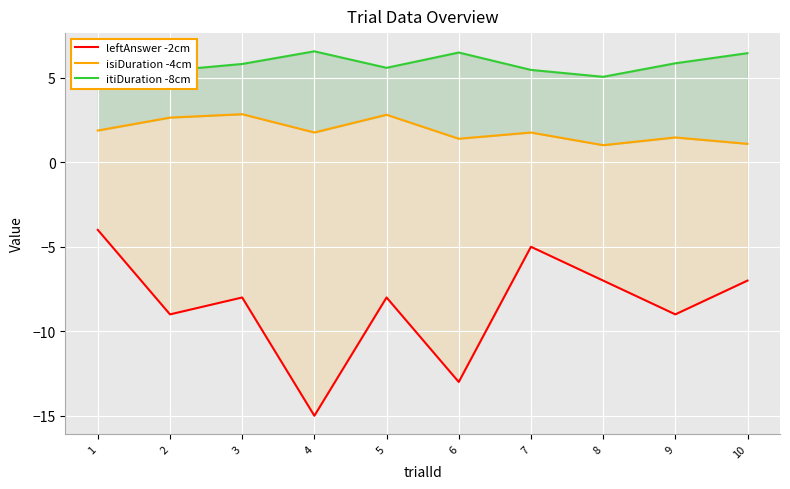

Rank the categories by leftAnswer -2cm value from highest to lowest.

1, 7, 8, 10, 3, 5, 2, 9, 6, 4